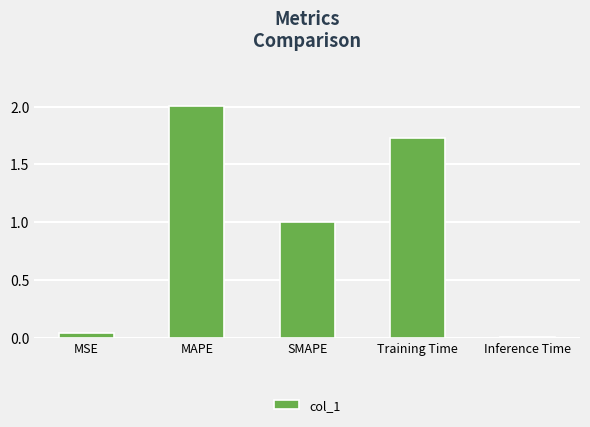

Which has a higher value, MAPE or MSE?

MAPE